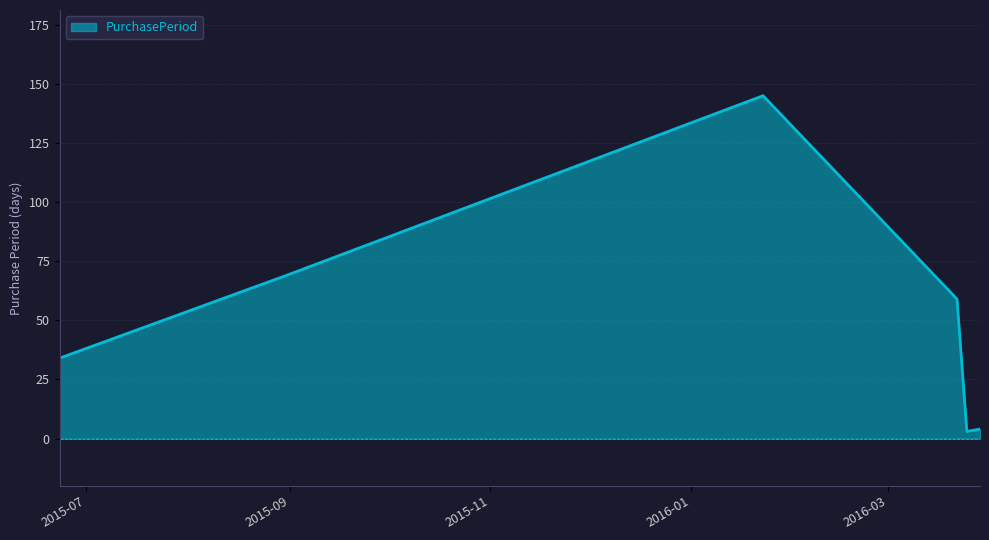

What is the sum of all values?

314